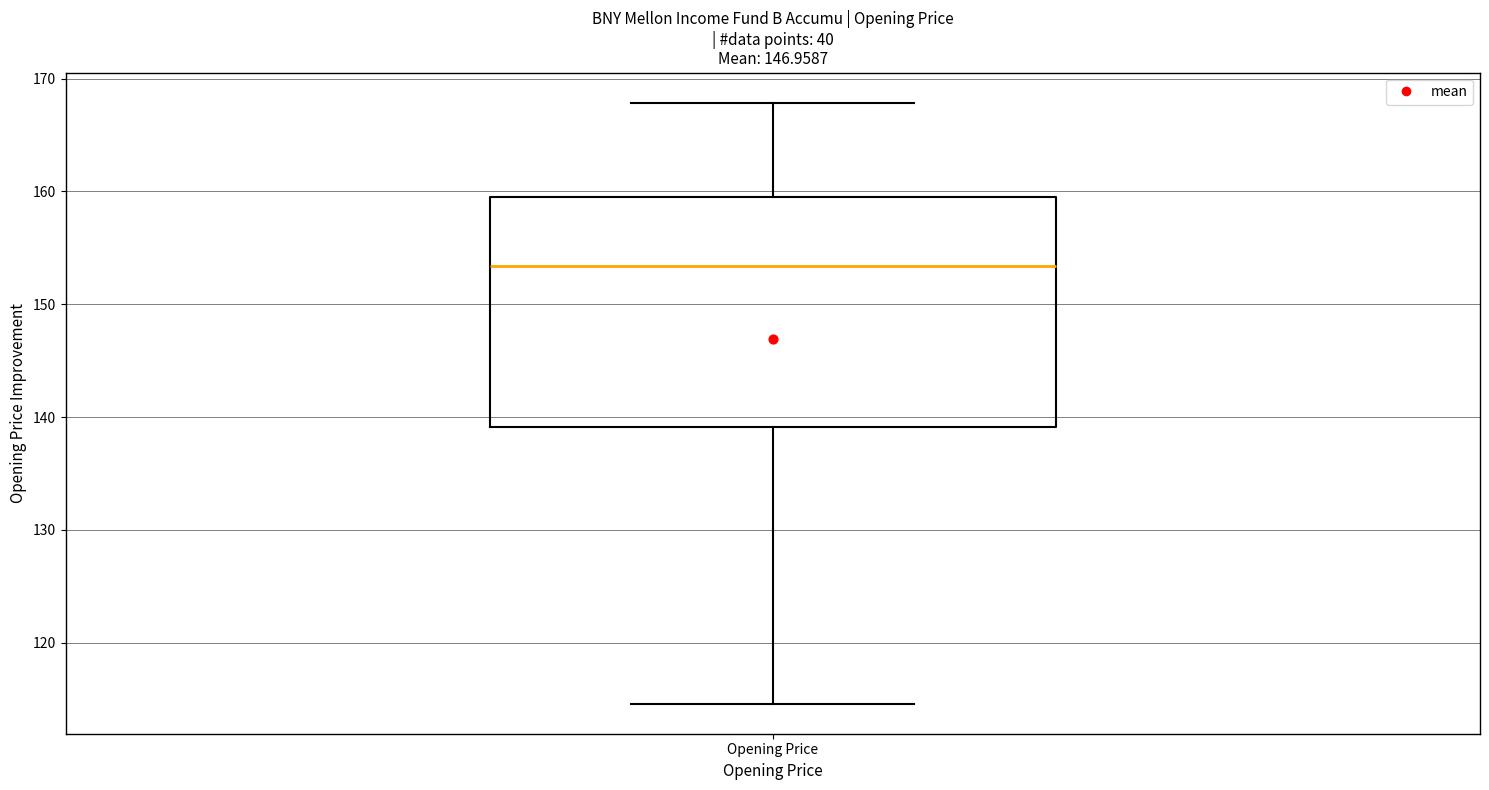

Transcribe this box plot: give where the median line is, the range the box spans, and where the two whiskers end, as read against the y-axis. The values are not printed on the chart, so give them approximately, as read against the axis.

median 153, box 139 to 160, whiskers 115 to 168